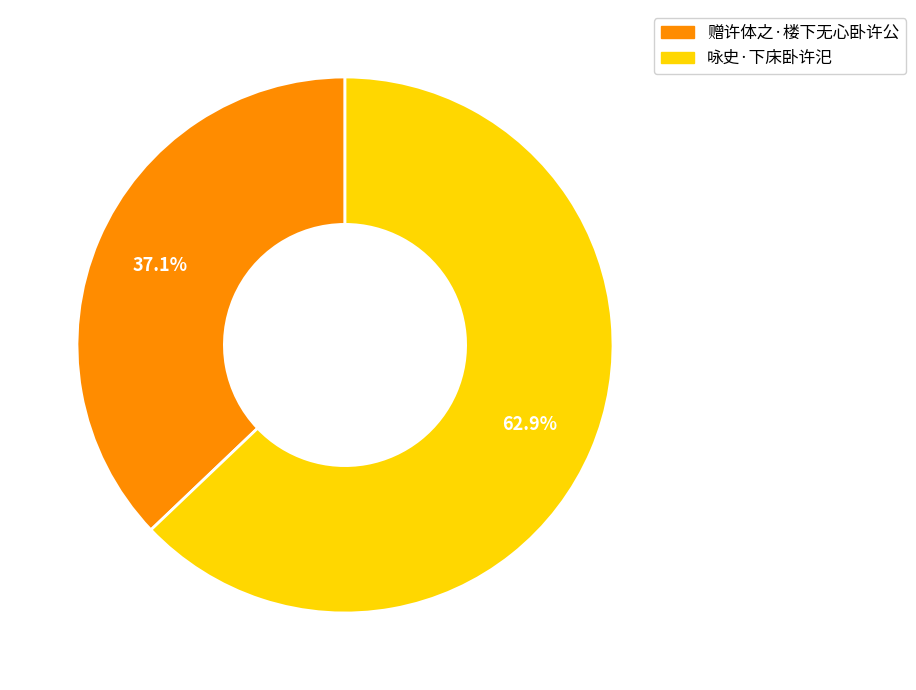

What is the largest slice in the pie chart?

咏史·下床卧许汜